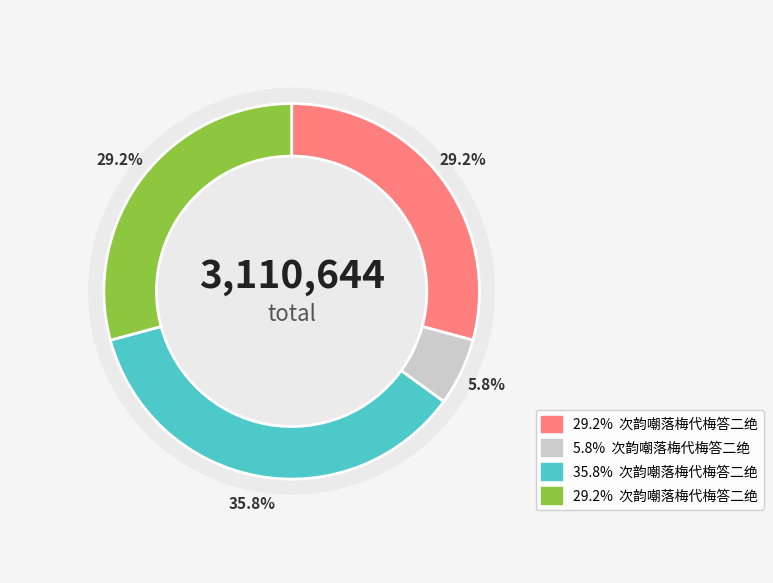

To the nearest percent, what is the difference between the 次韵嘲落梅代梅答二绝 and 次韵嘲落梅代梅答二绝 其二 slice percentages?

23%